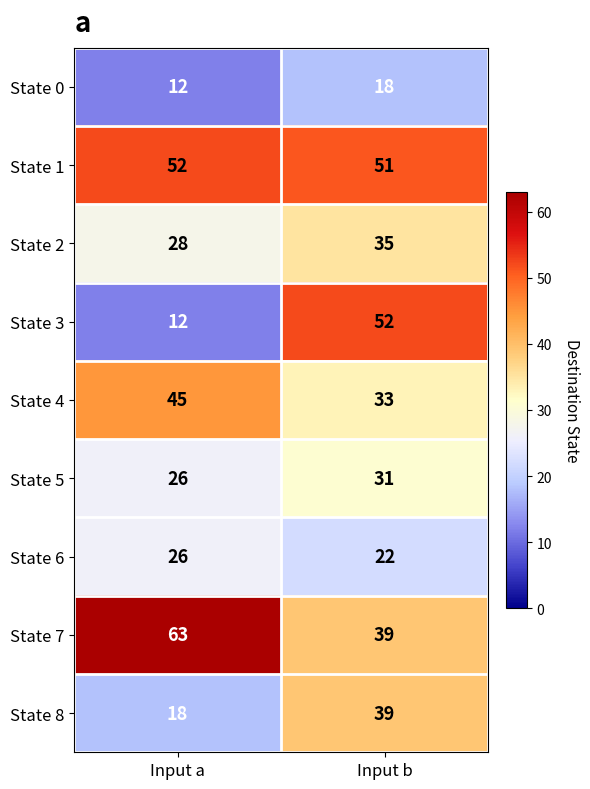

Rank the categories by State 6 value from lowest to highest.

Input b, Input a